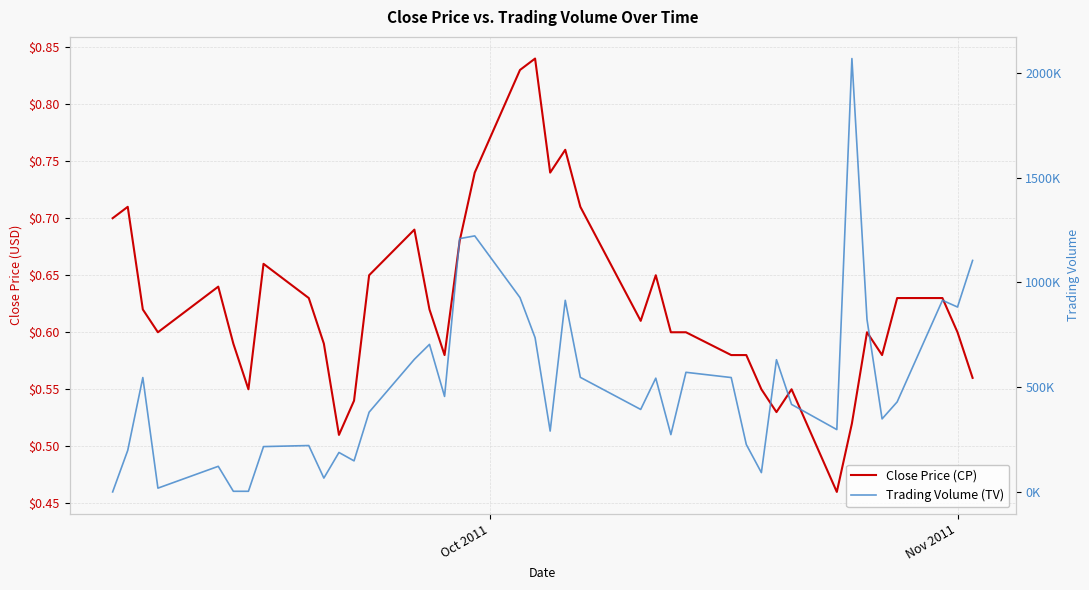

What is the total value across all series at Nov 2011?

883000.6